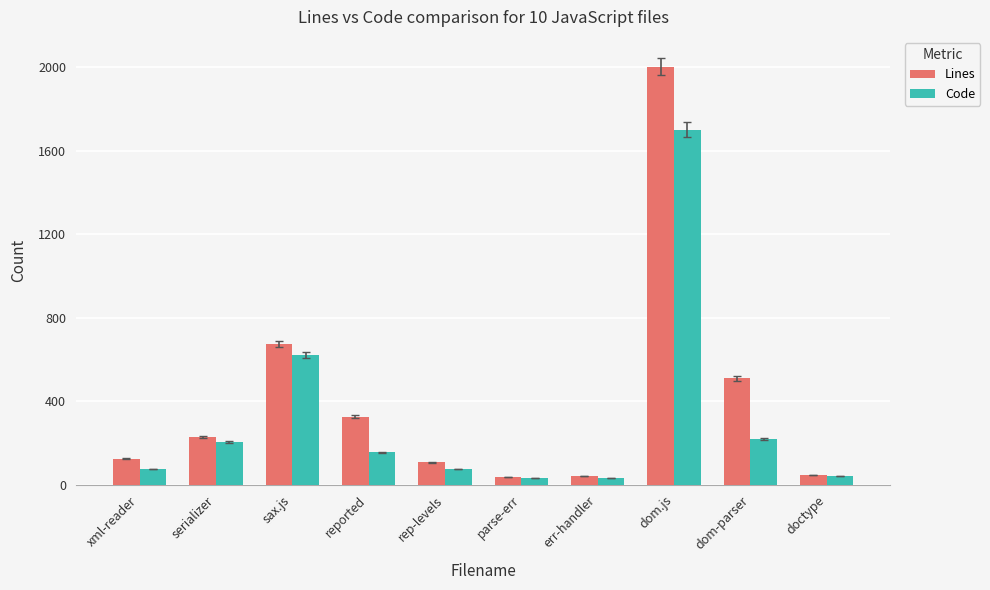

The Lines series shows 107 at rep-levels. True or false?

True